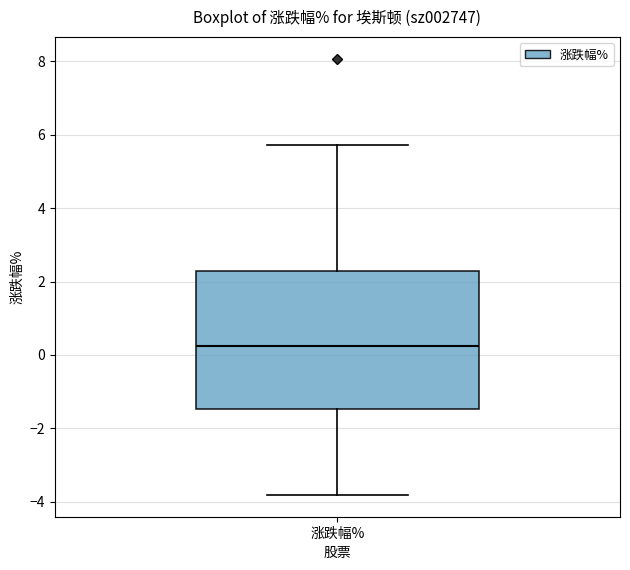

Where does the median line of the box for 涨跌幅% sit on the y-axis? The values are not printed on the chart, so give them approximately, as read against the axis.

0.2